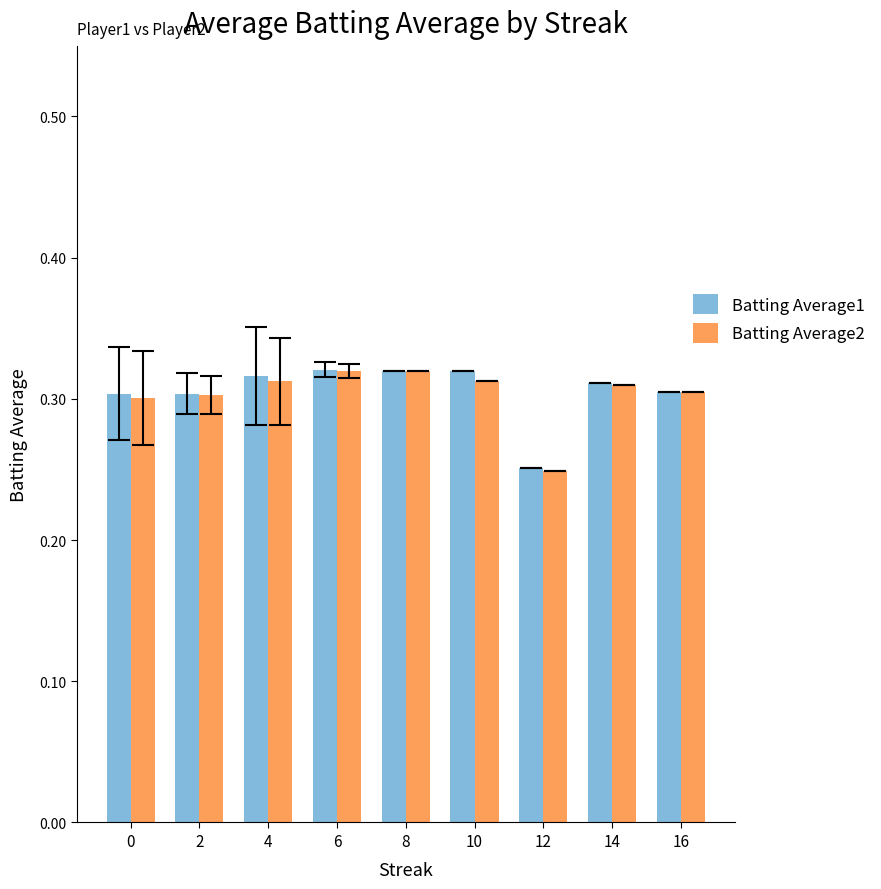

At which label is Batting Average1 closest to 0?

12